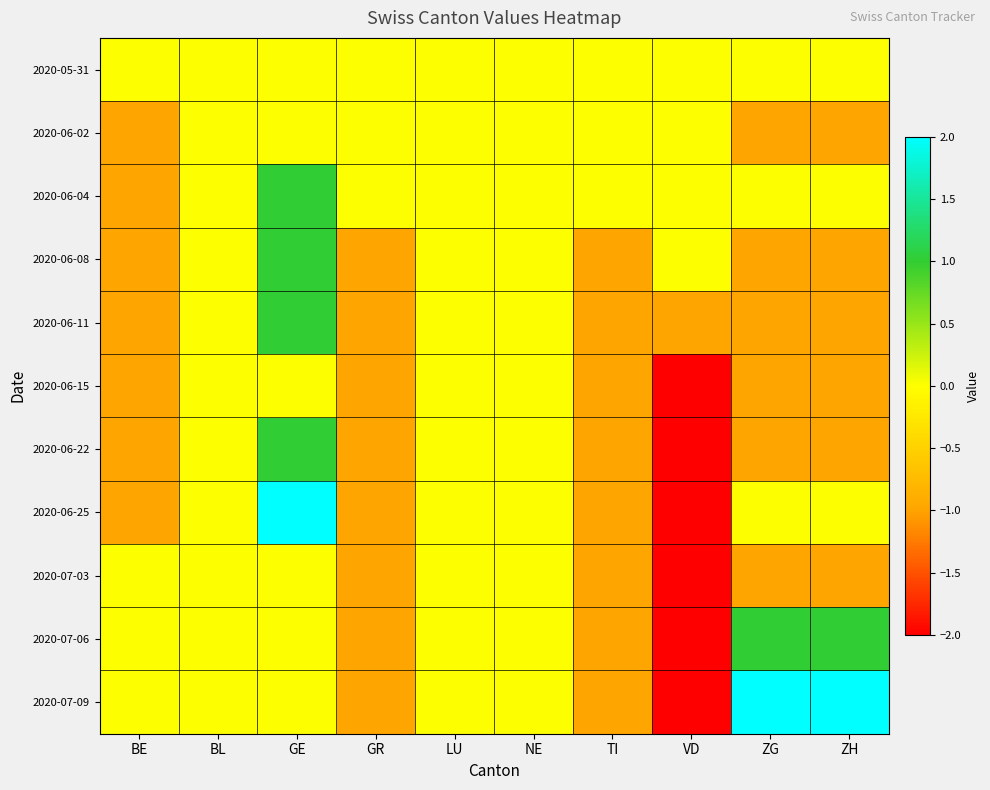

What is the total value across all series at ZG?

-3